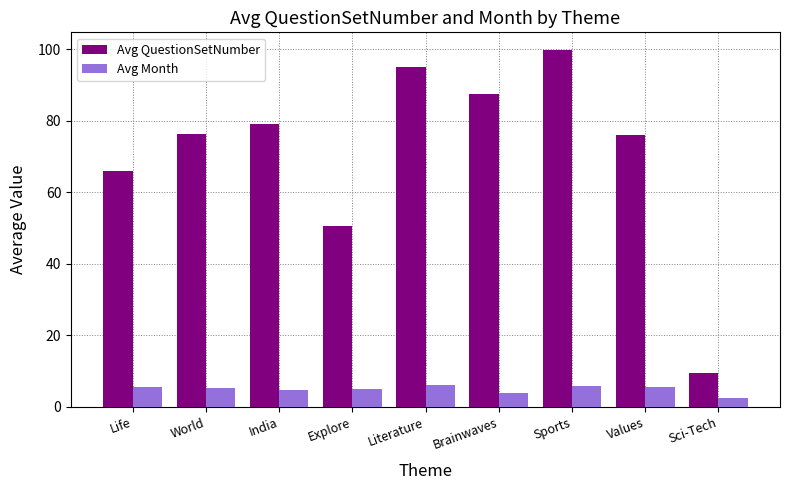

The Avg QuestionSetNumber series shows 52.0 at Brainwaves. True or false?

False